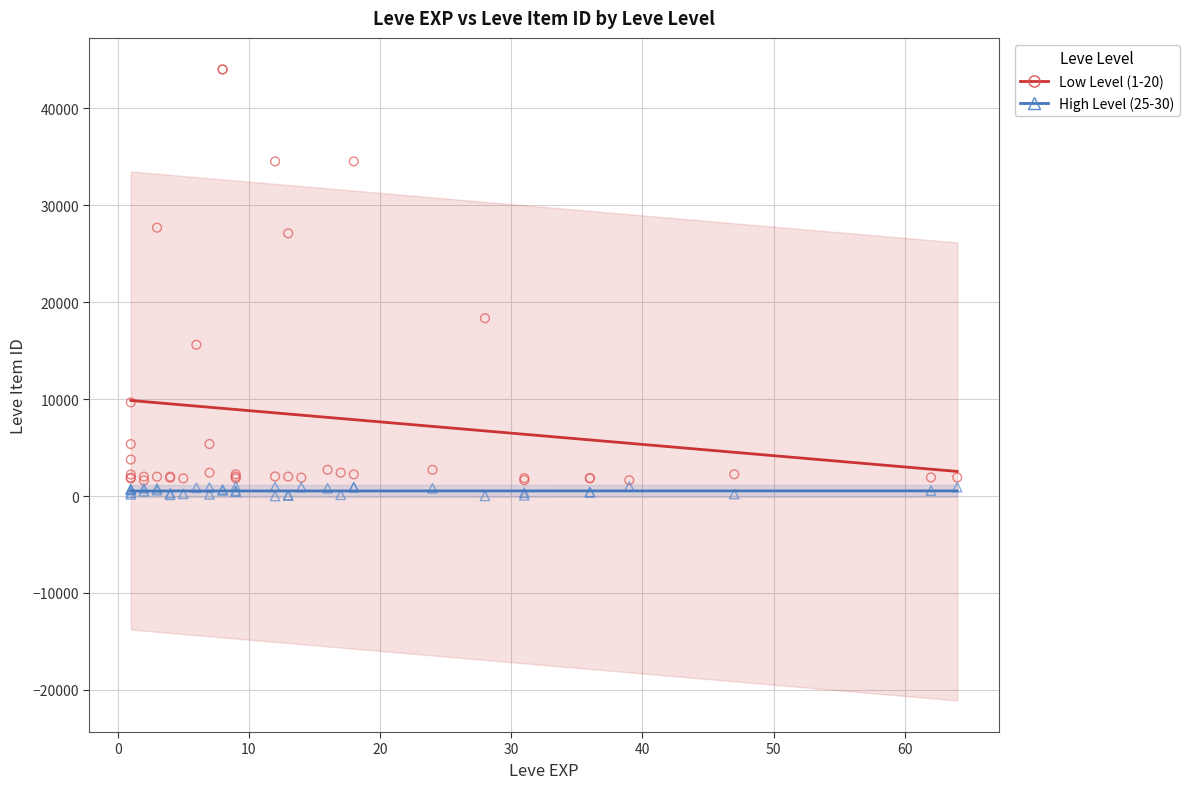

Which series reaches the maximum Y coordinate?

Low Level (1-20)